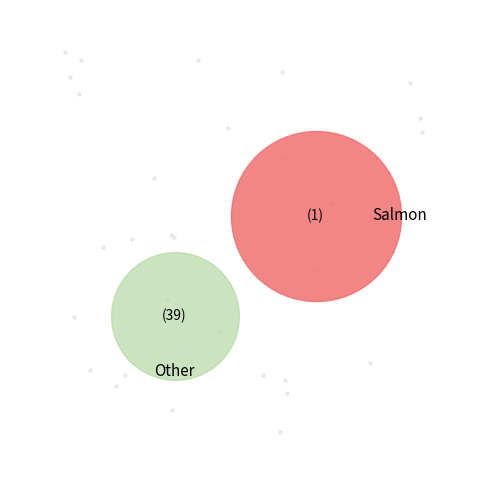

Between 32 and 18, which is larger?

32